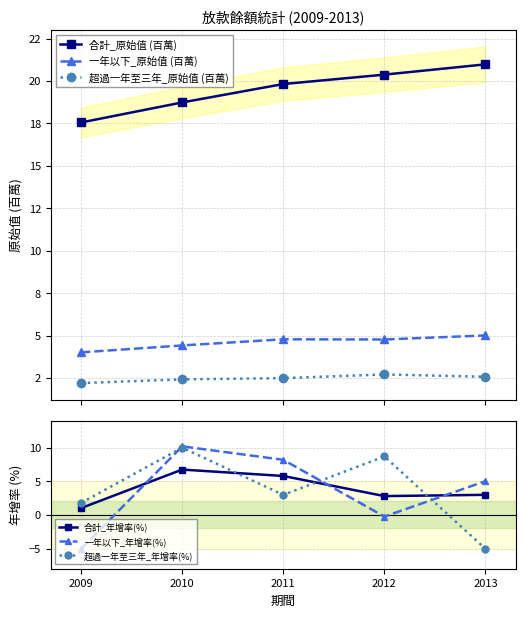

What is the minimum value shown in the chart?

-5.0